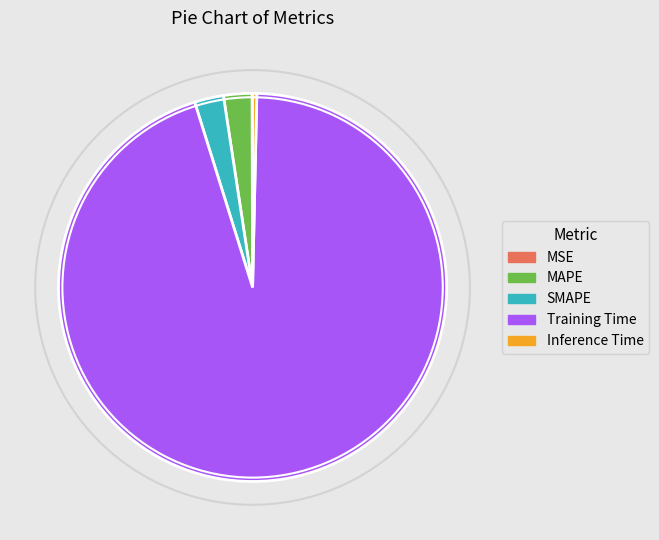

Which slice is the largest?

Training Time